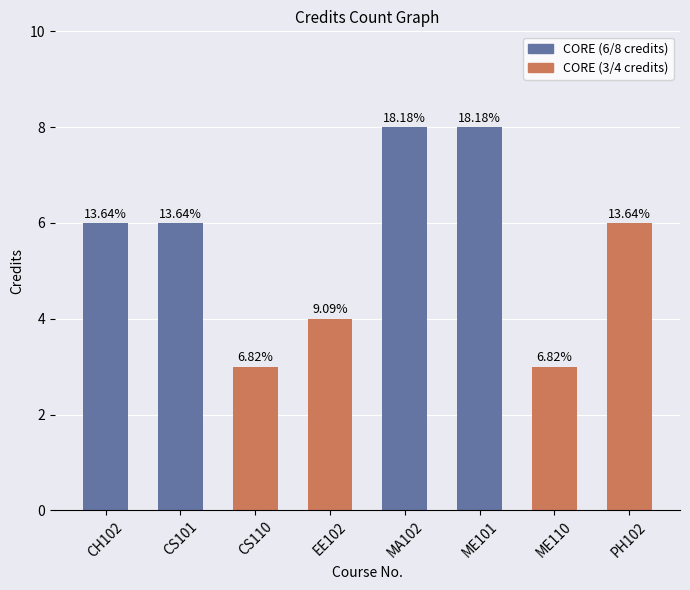

Approximately how many times larger is the value at ME101 compared to ME110?

2.7